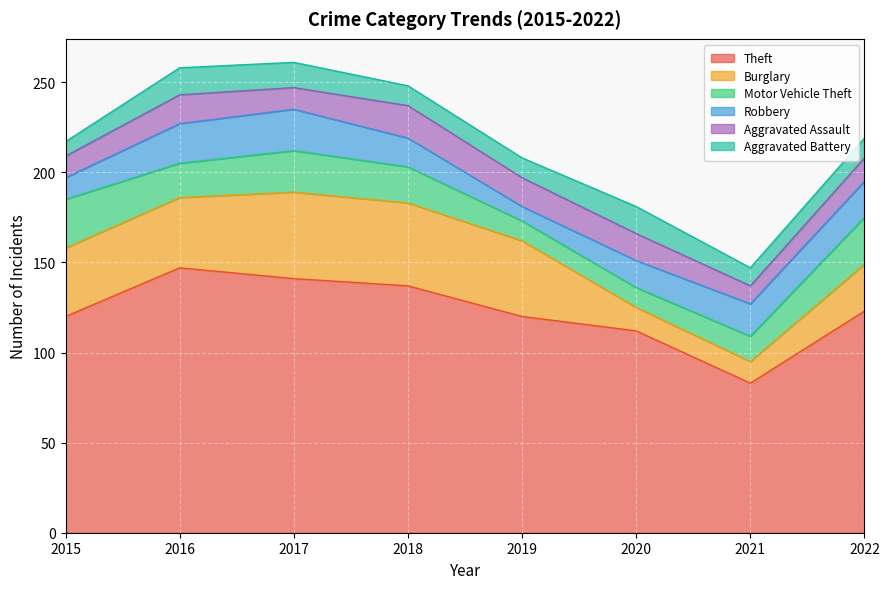

Which series has the largest total across all categories?

Theft